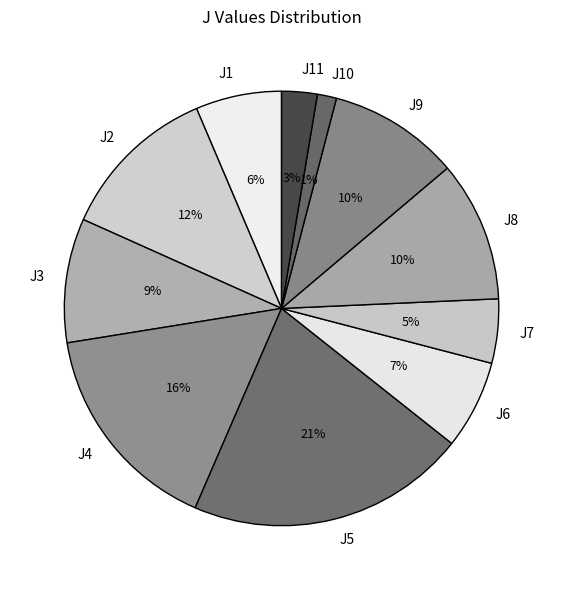

The J1 slice represents 21% of the pie. True or false?

False